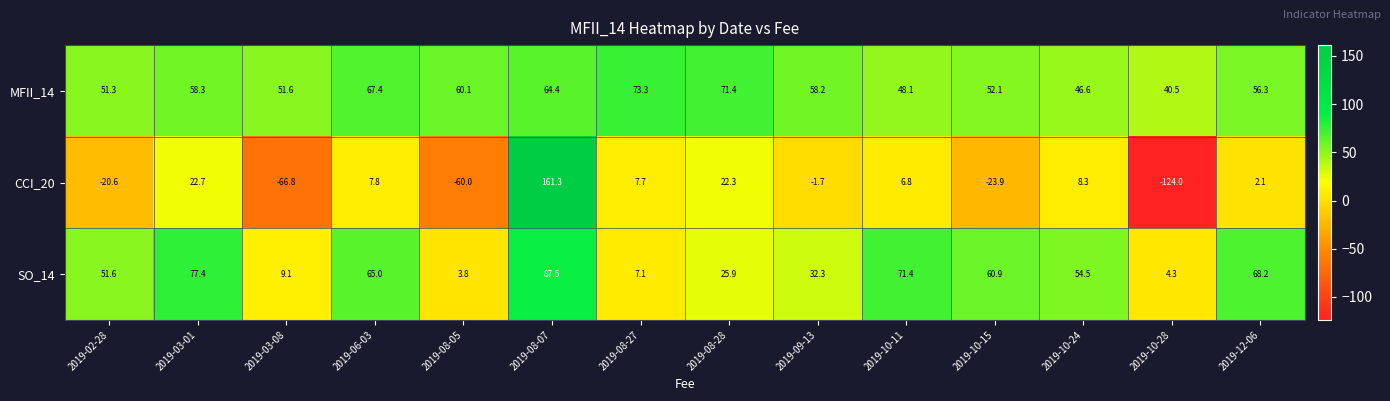

What is the sum of the MFII_14 values at 2019-02-28 and 2019-10-28?

91.8